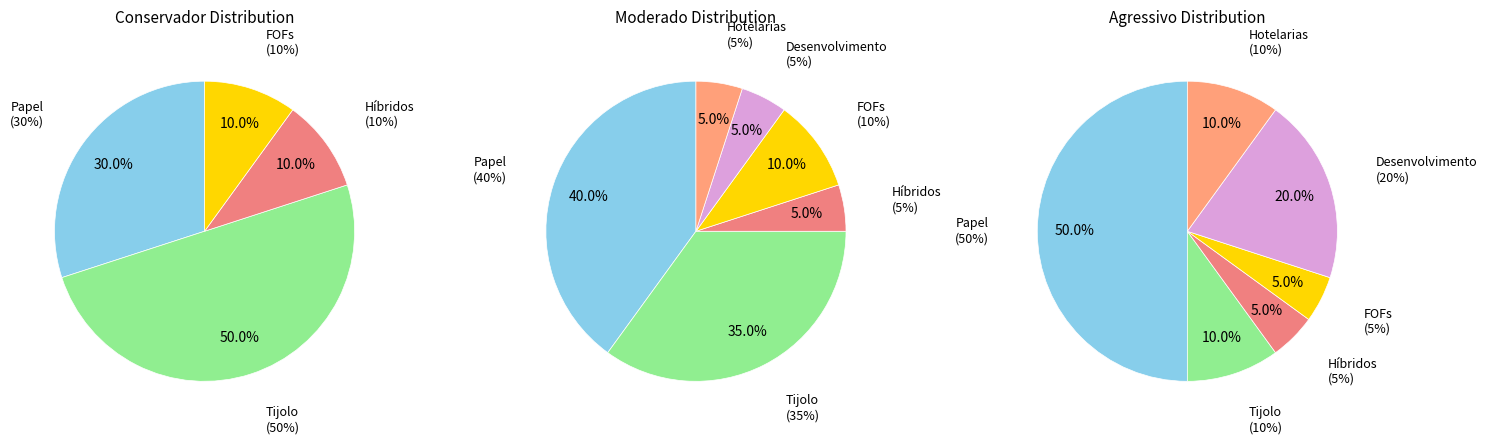

Which has a higher value, Hotelarias or FOFs?

FOFs